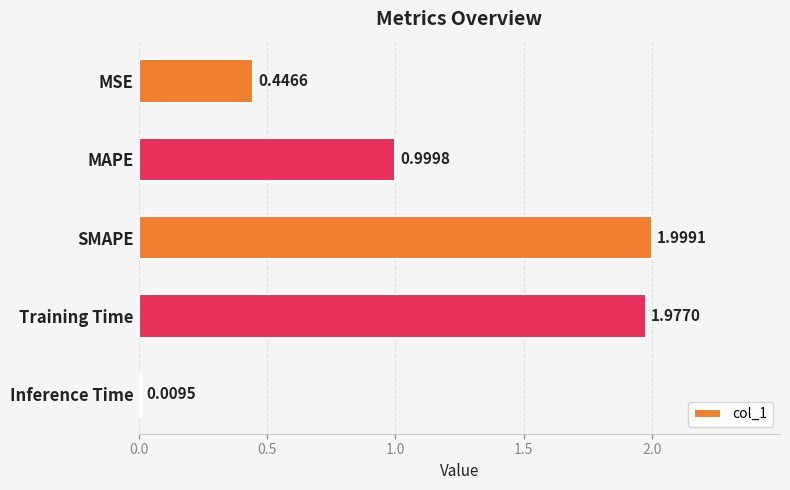

At which label is the value closest to 1?

MAPE